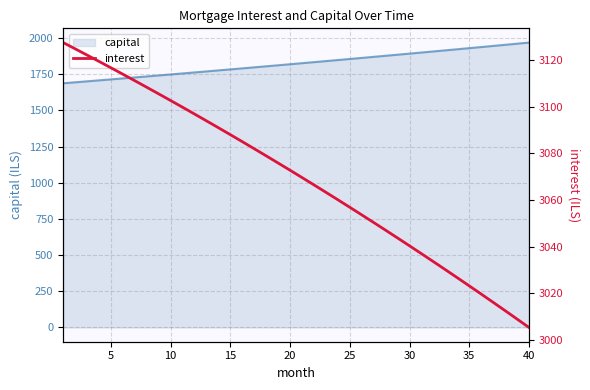

Does the chart have visible grid lines?

Yes